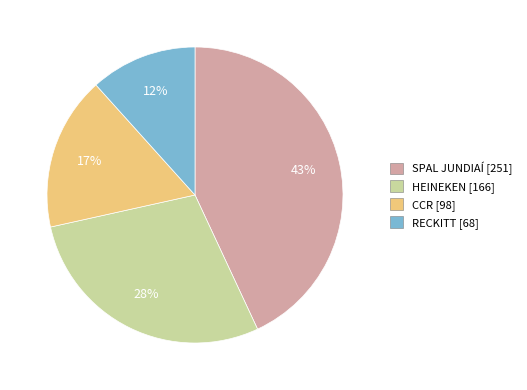

Does any single category account for the majority?

No